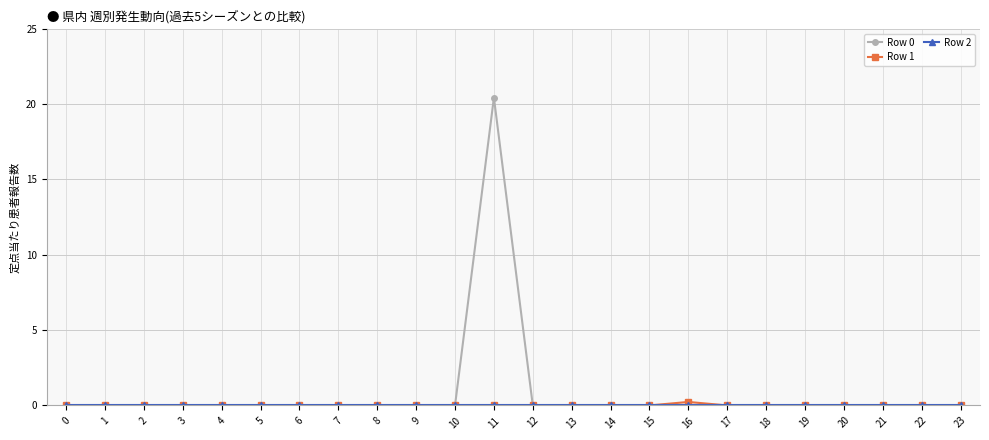

At which category is the sum across all series the highest?

11